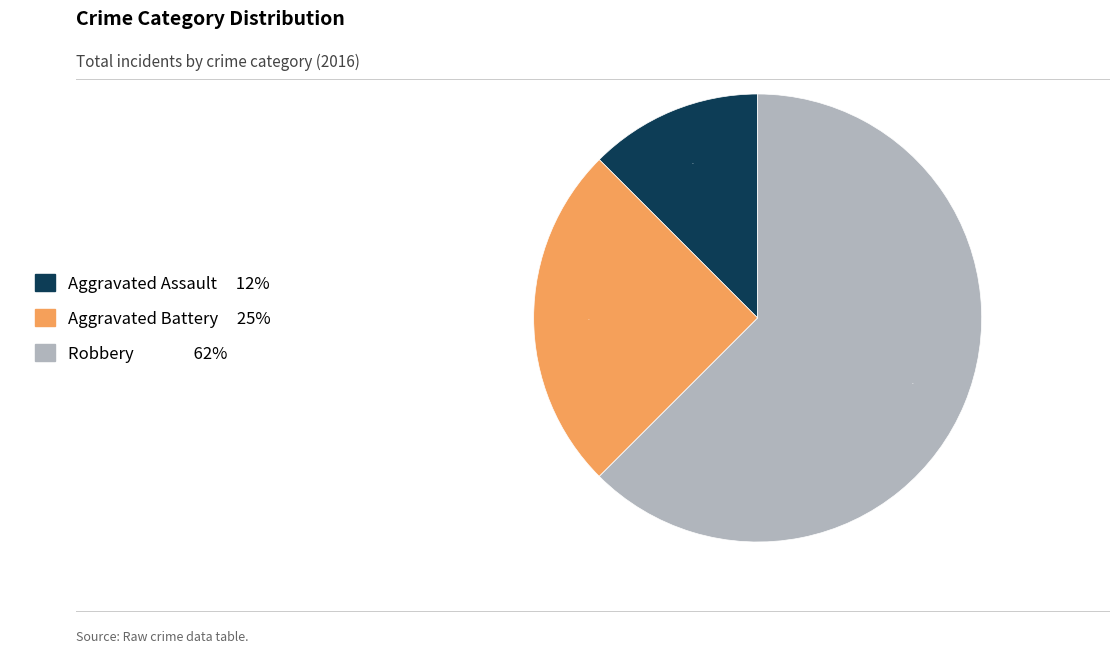

Rank the categories by value from lowest to highest.

Aggravated Assault, Aggravated Battery, Robbery